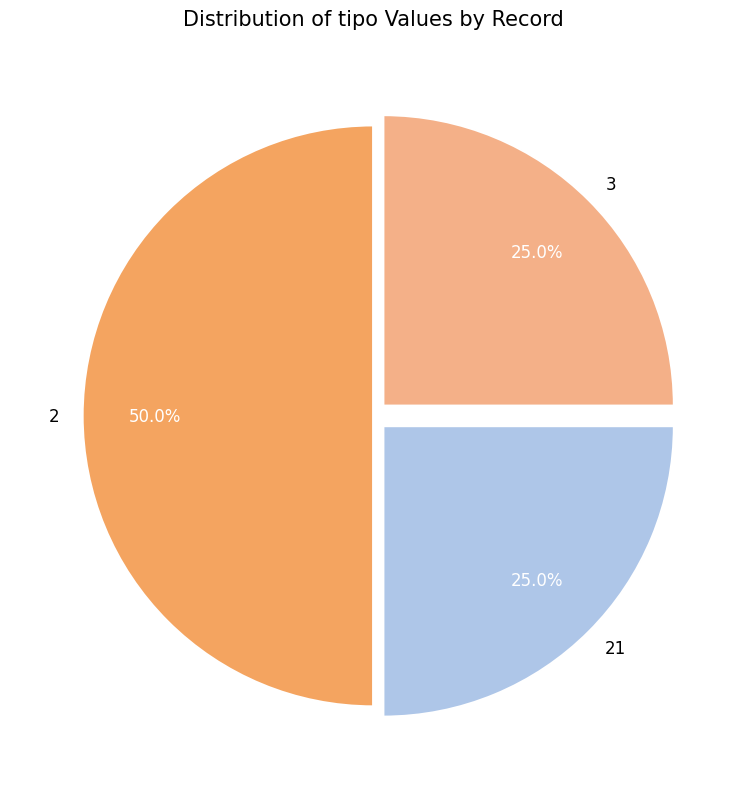

To the nearest percent, what is the difference between the largest and smallest slice percentages?

25%